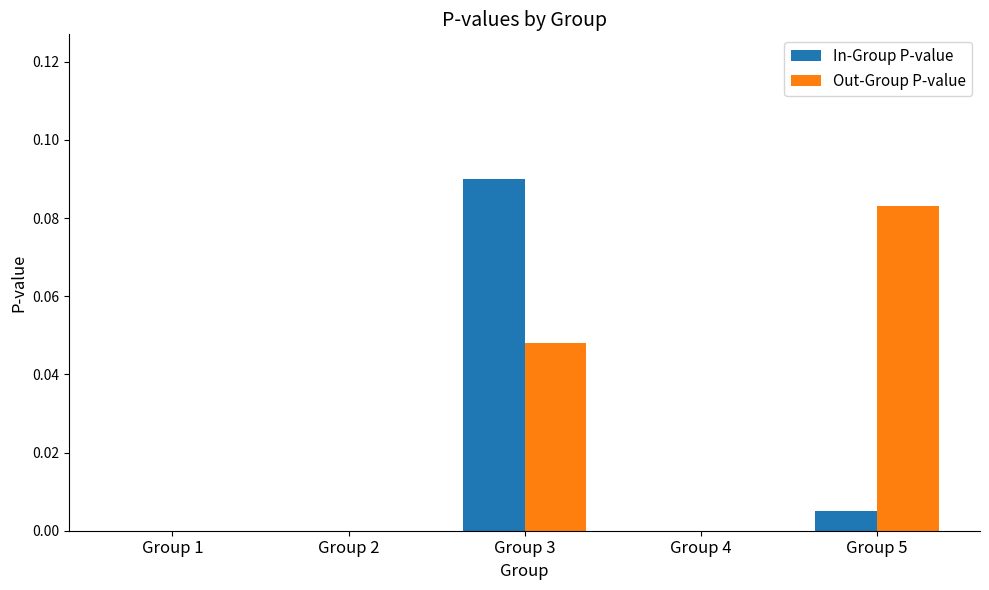

At which category is the sum across all series the highest?

Group 3